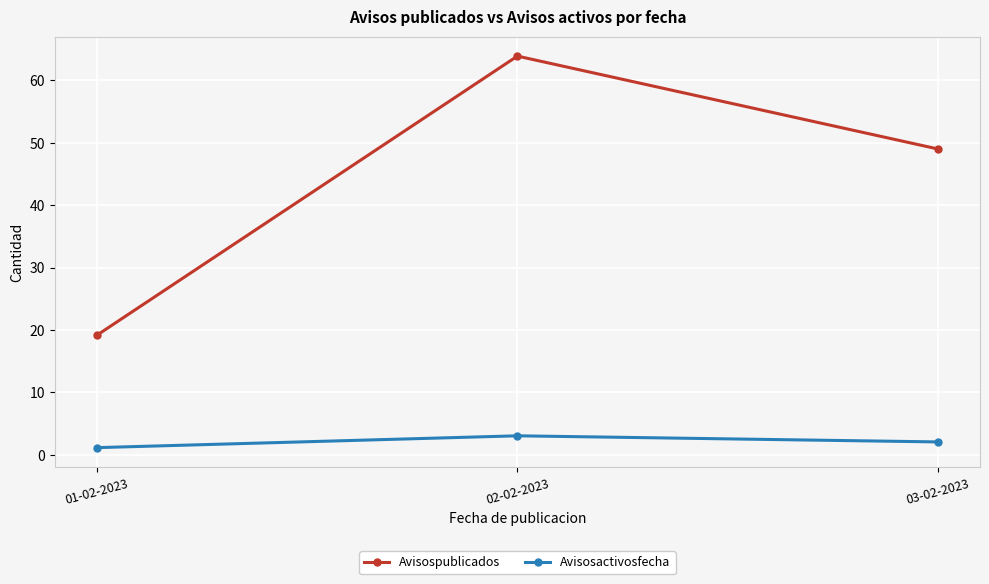

Is the value of Avisospublicados at 01-02-2023 greater than the value of Avisosactivosfecha at 02-02-2023?

Yes